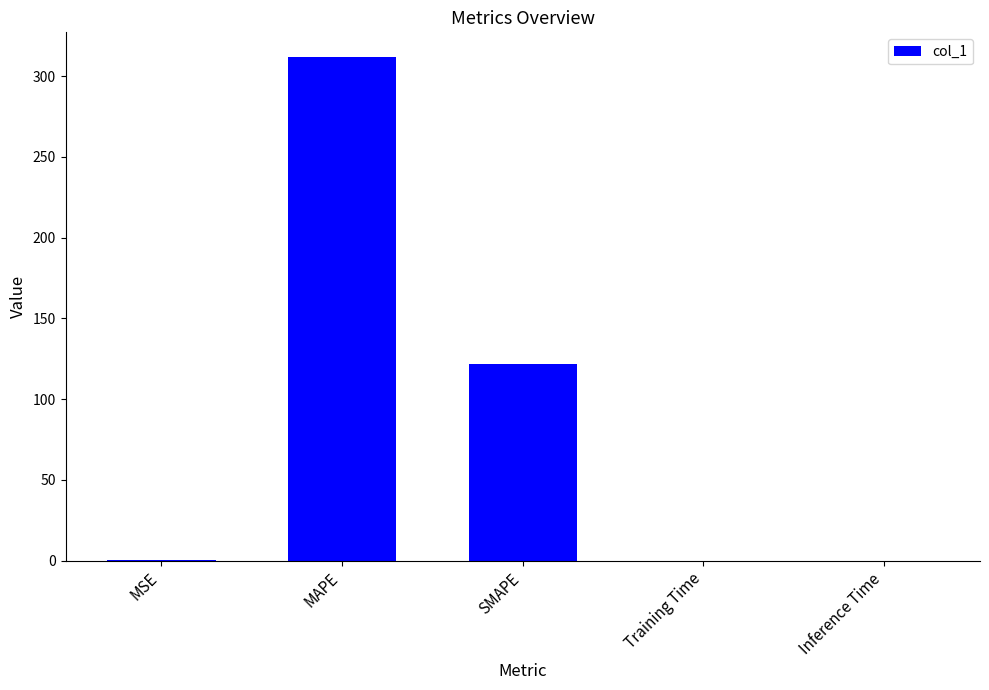

What is the greatest value displayed?

311.5